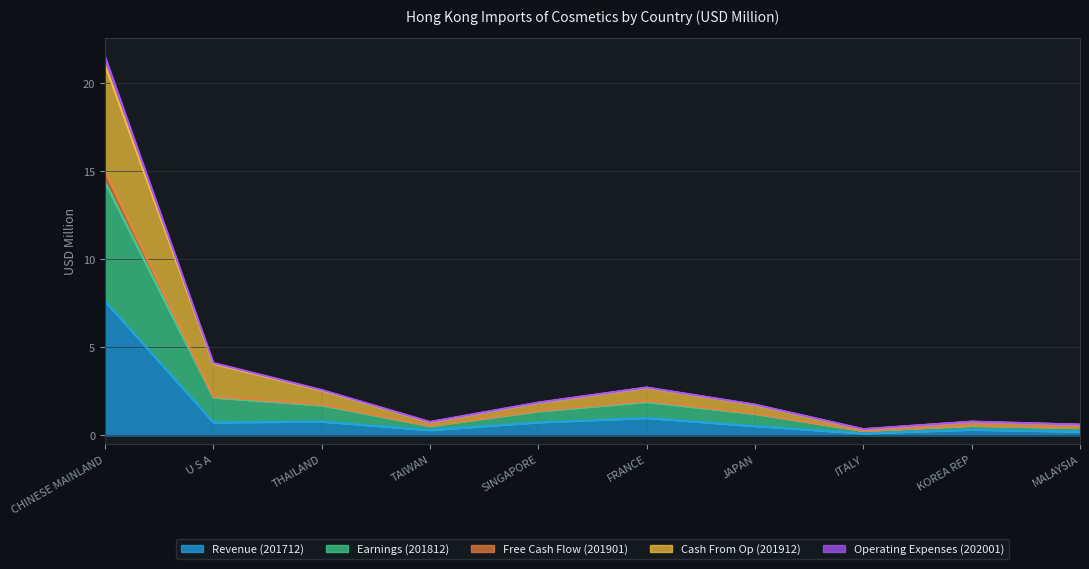

At which category is the sum across all series the highest?

CHINESE MAINLAND